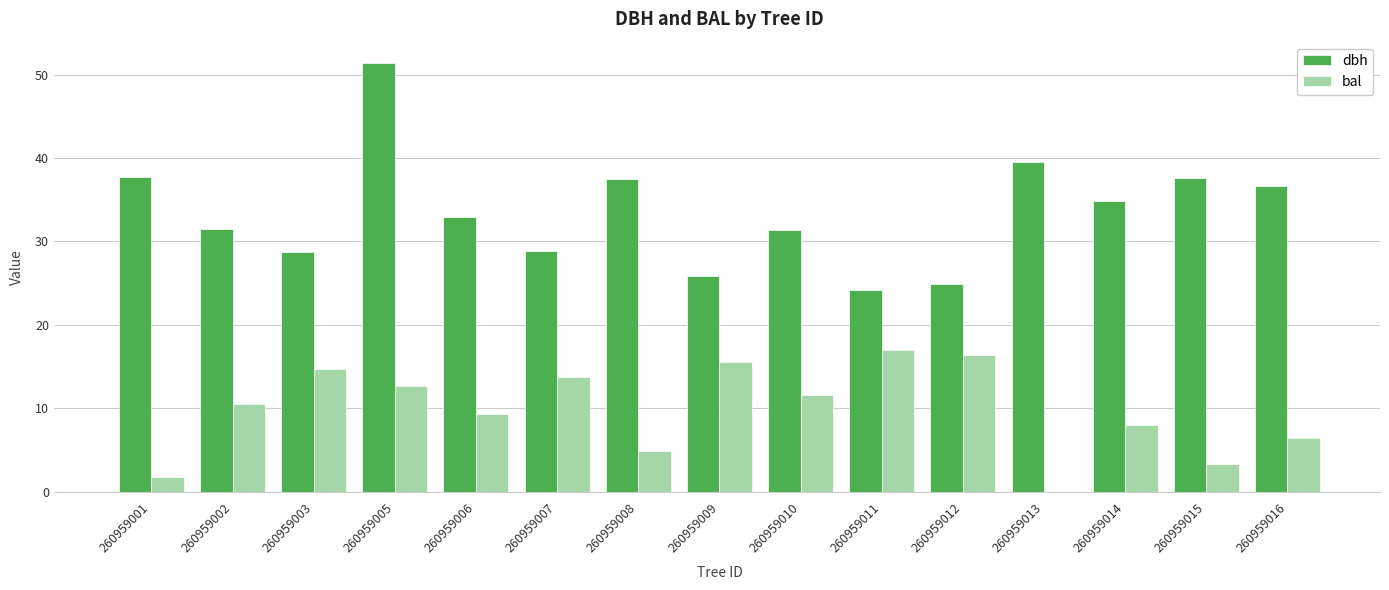

At which label does dbh first exceed 32?

260959001